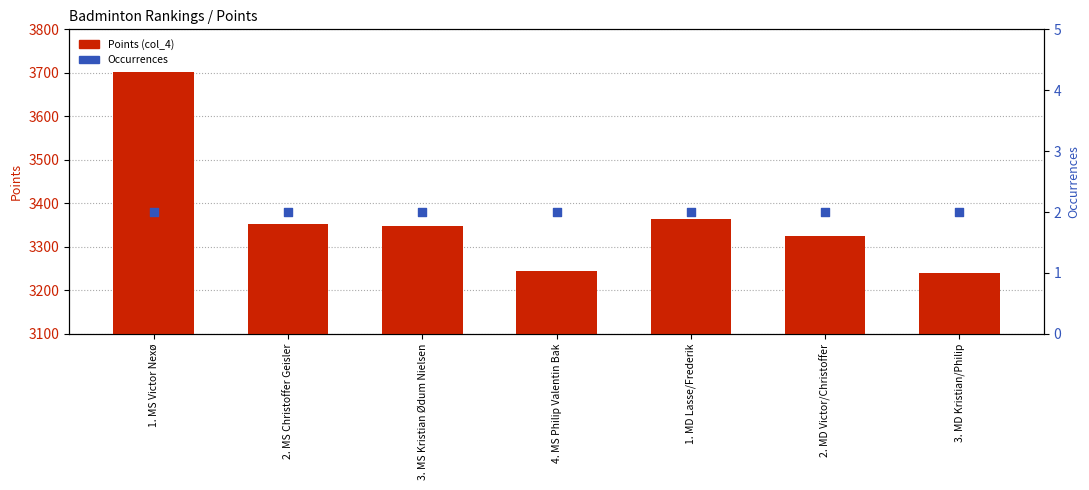

What is the total value across all series at 3. MS Kristian Ødum Nielsen?

3349